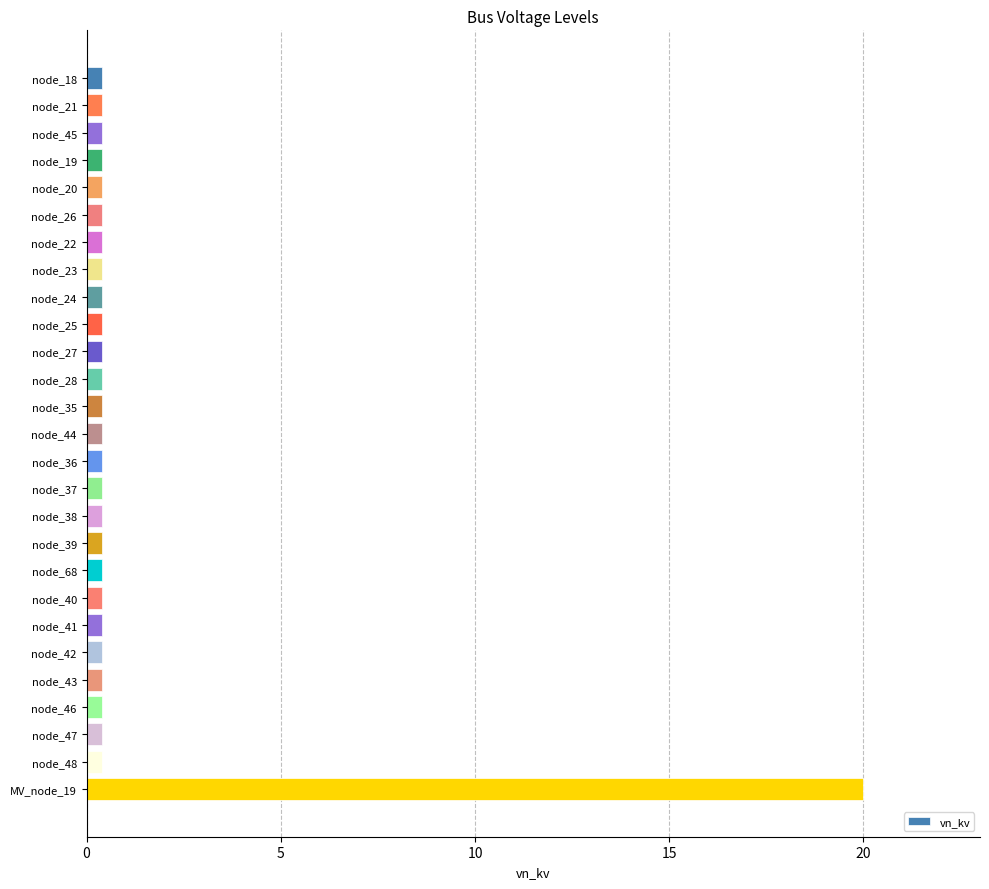

What is the label of the 5th bar from the bottom?

node_43